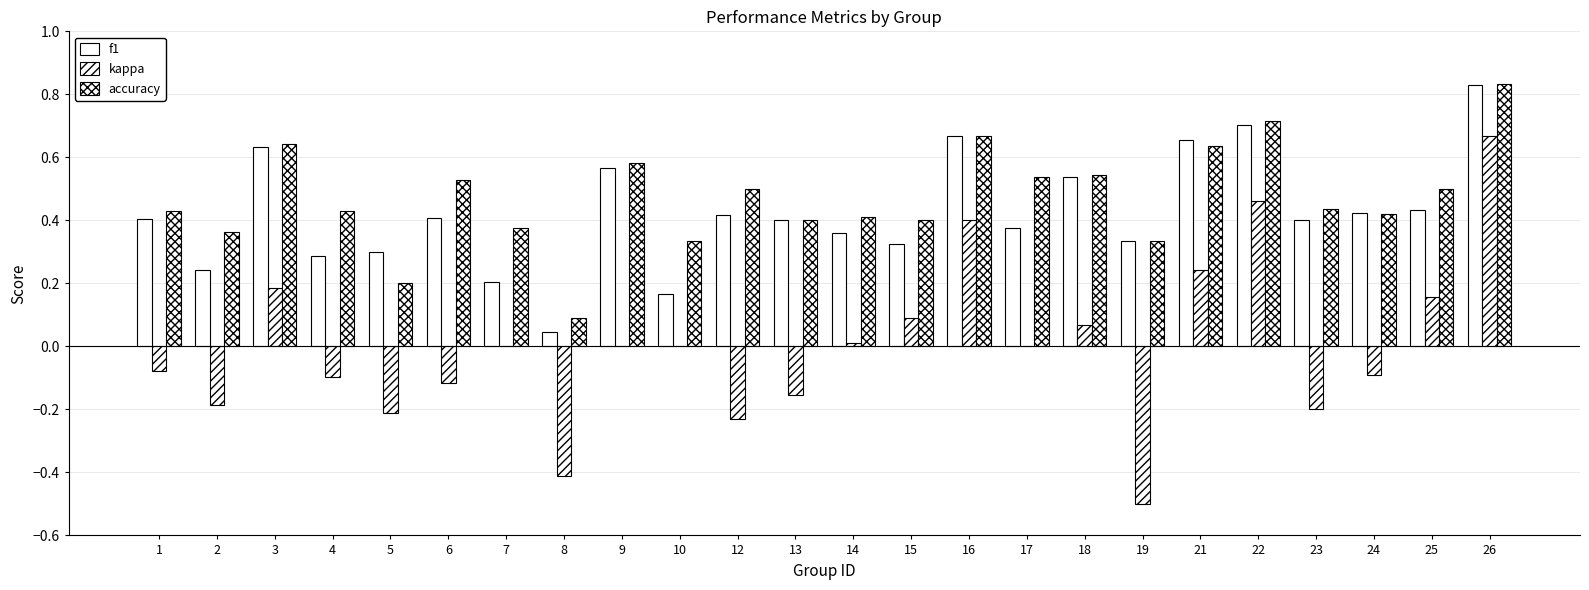

What is the sum of the accuracy values at 1 and 17?

1.0